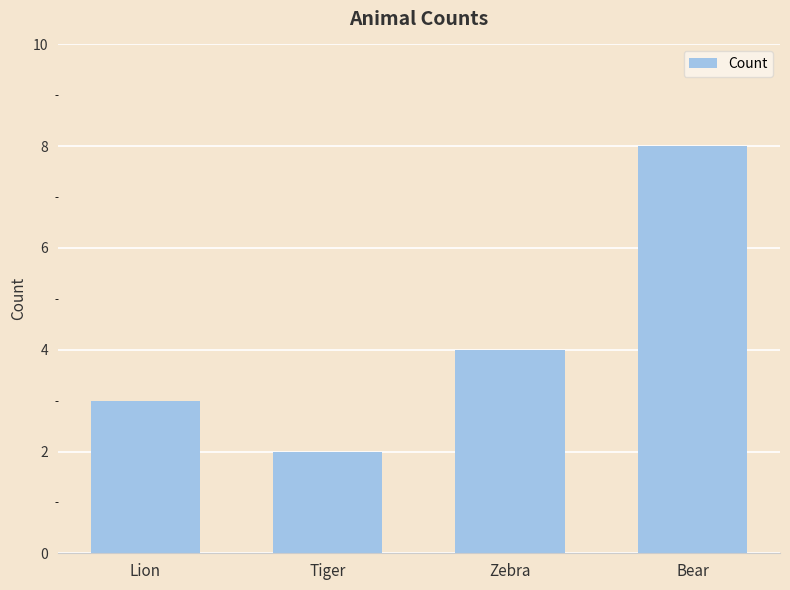

Count the number of categories in the chart.

4